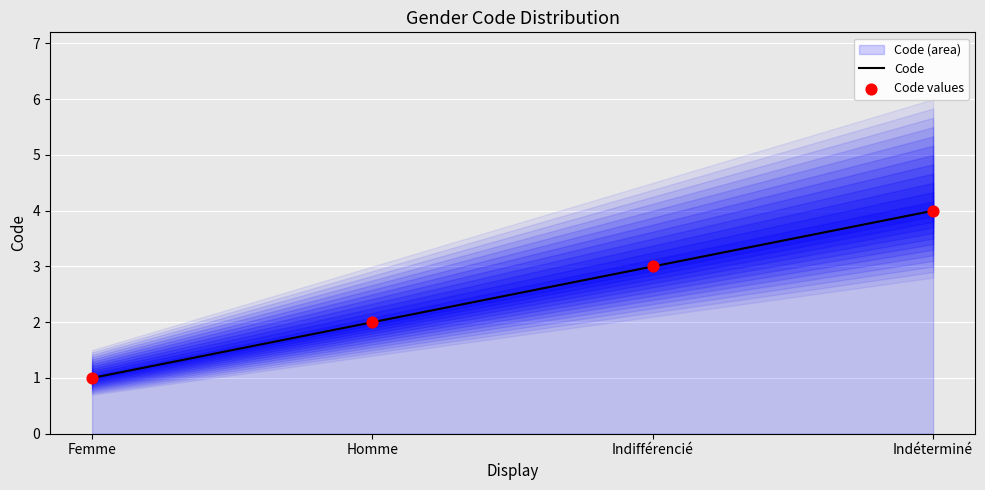

At which category is the sum across all series the highest?

Indéterminé